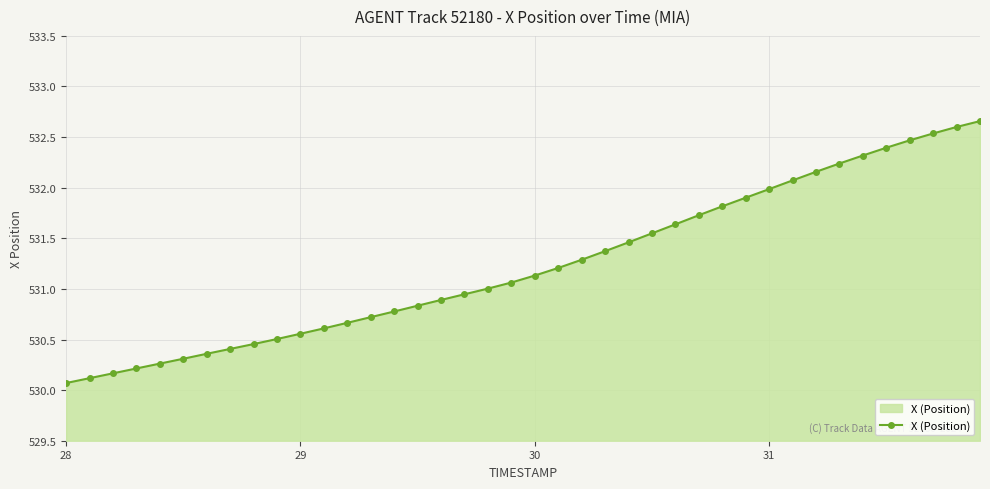

What is the difference between the maximum and minimum values?

2.6